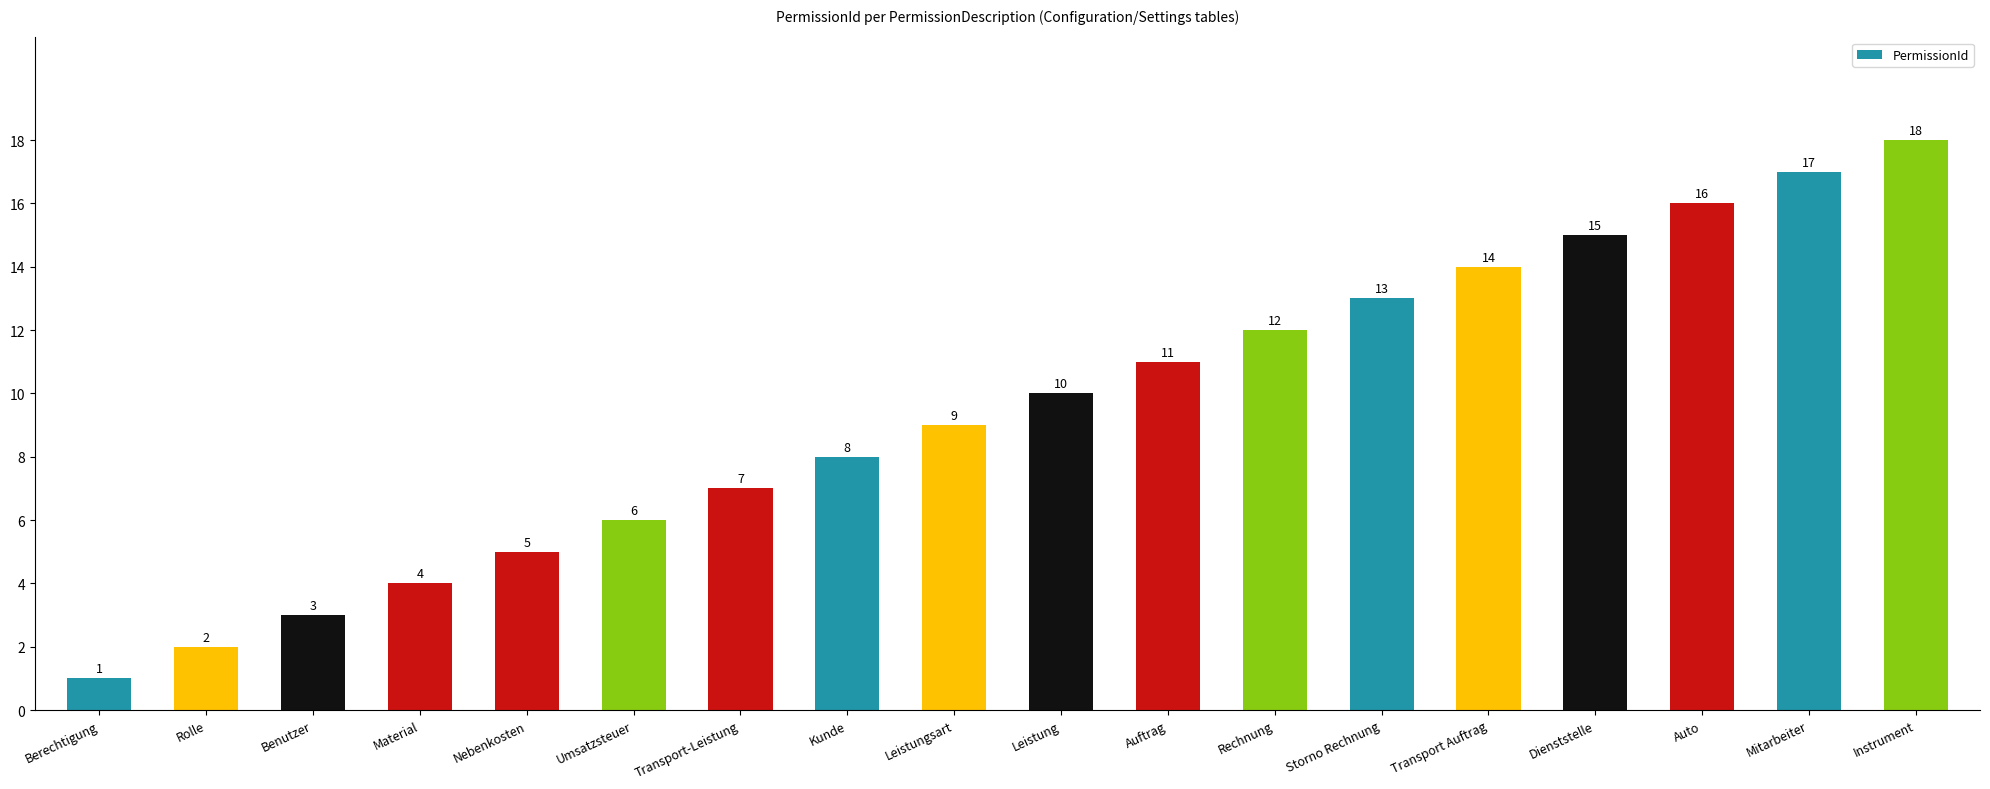

What is the difference between the maximum and minimum values?

17